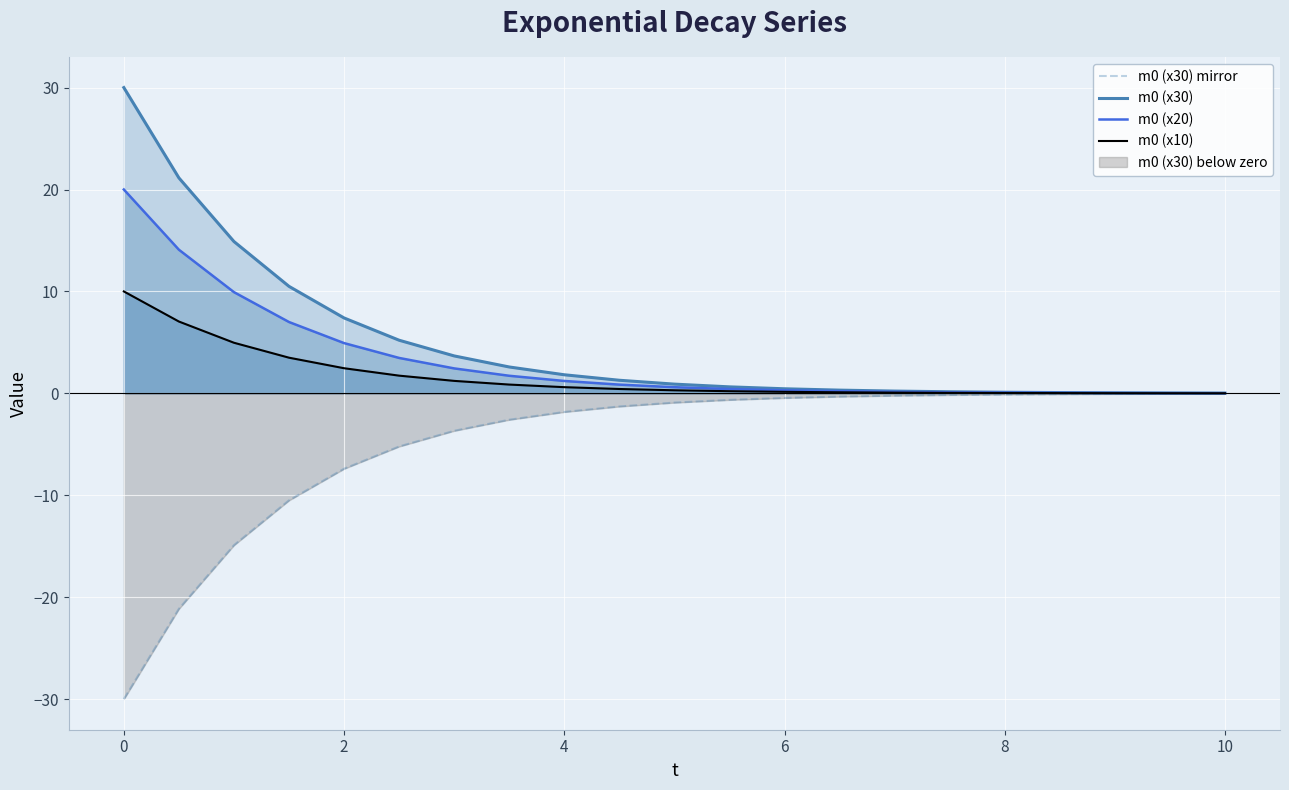

What is the value of the m0 (x30) point at the 1st from the left?

30.0